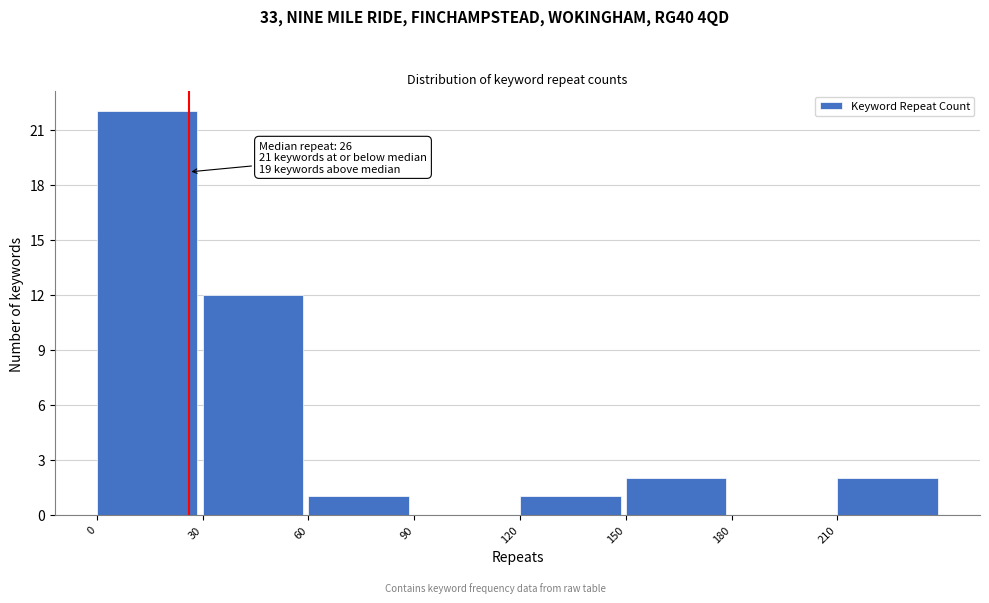

Which range on the x-axis has the tallest bar?

0 to 30